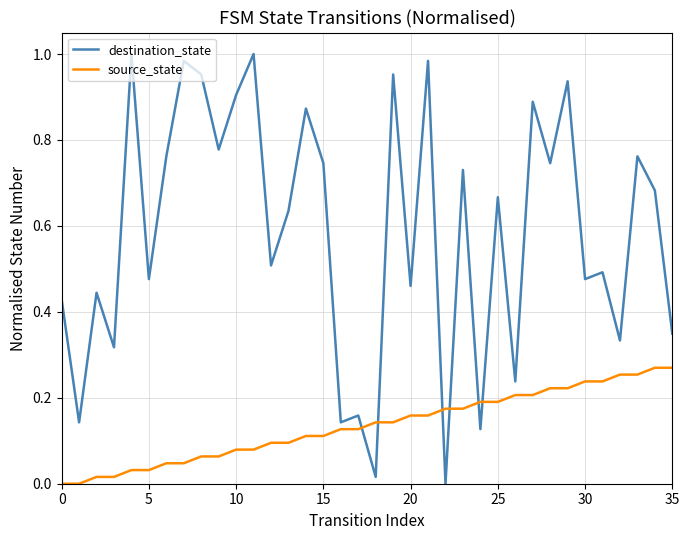

Which series has the largest range (max minus min)?

destination_state